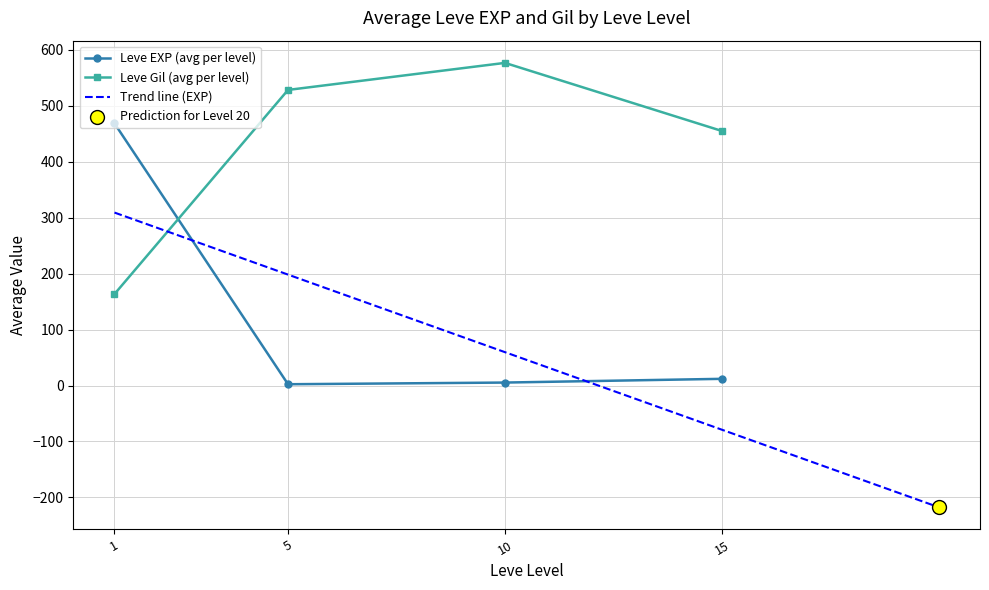

Is the value of Leve EXP at 5 greater than the value of Leve Gil at 15?

No